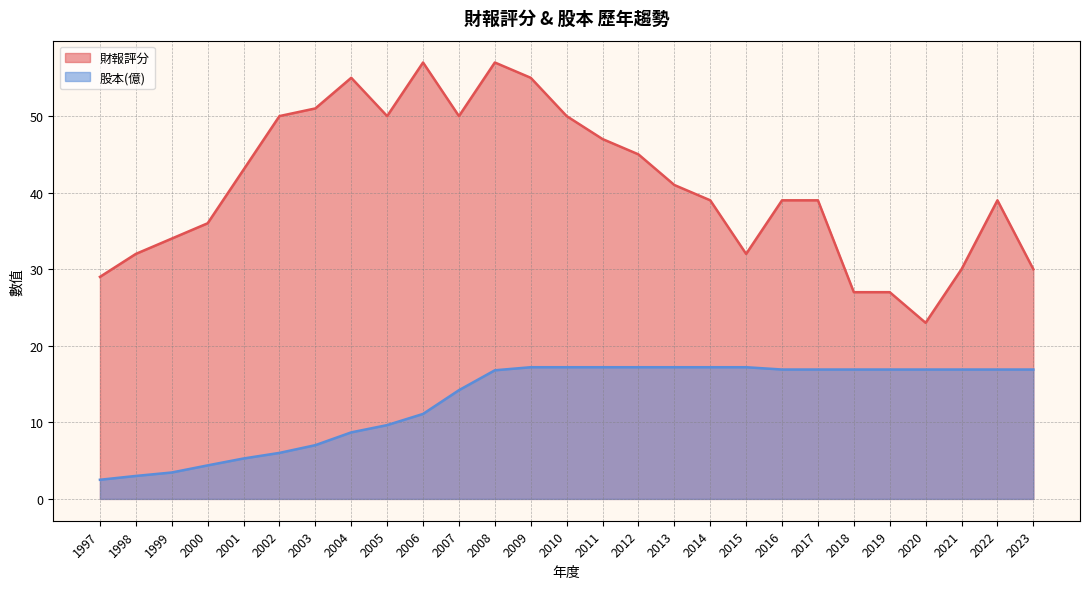

List the series in order of their overall mean, lowest first.

股本(億), 財報評分